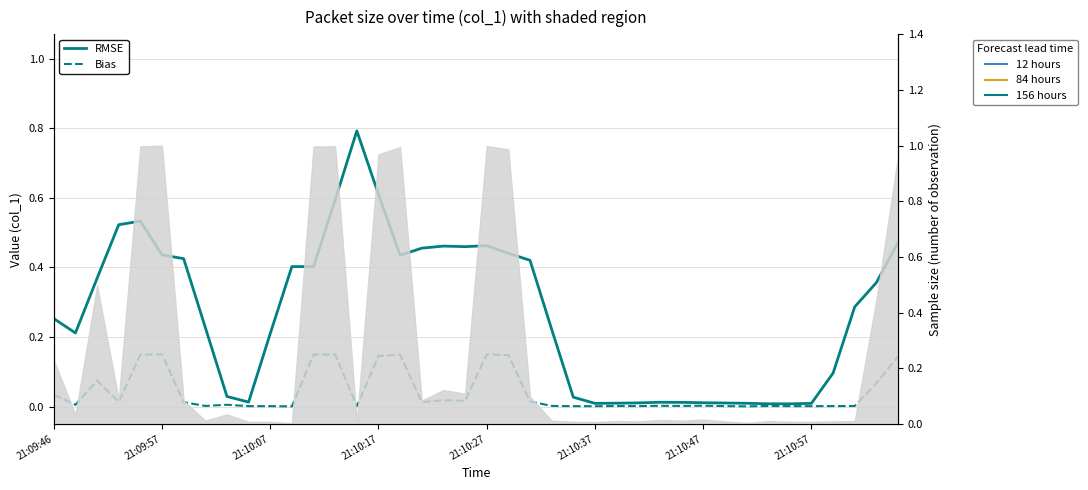

Count the number of data series in this chart.

2